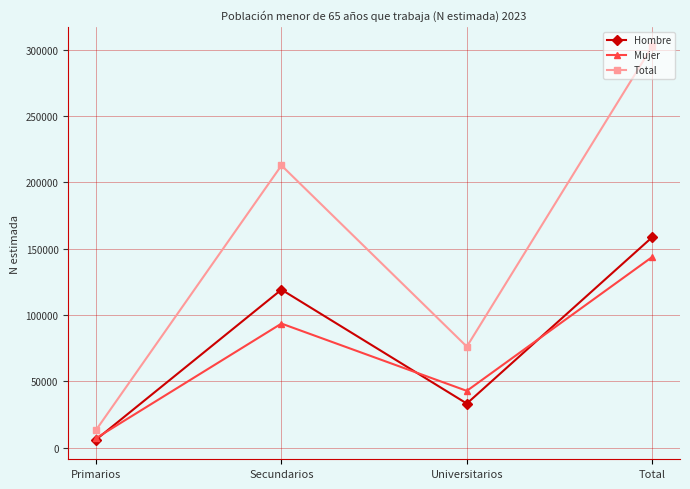

What is the total value across all series at Secundarios?

425666